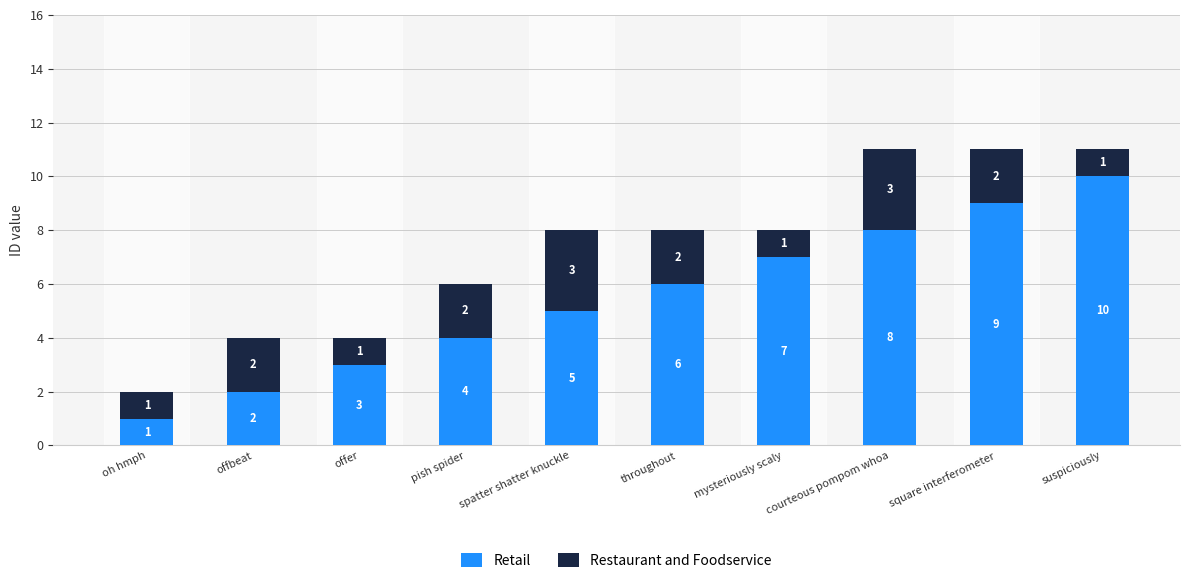

Rank the categories by Retail value from highest to lowest.

suspiciously, square interferometer, courteous pompom whoa, mysteriously scaly, throughout, spatter shatter knuckle, pish spider, offer, offbeat, oh hmph